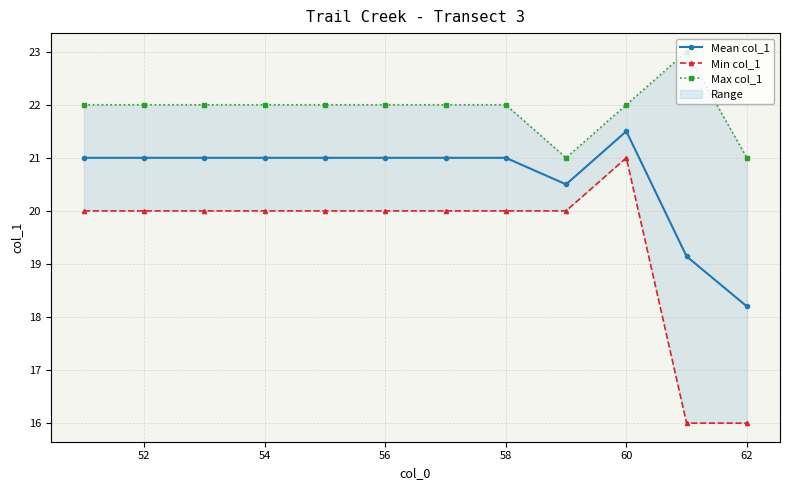

True or false: Mean col_1 has a value of 21.0 at 58.

True